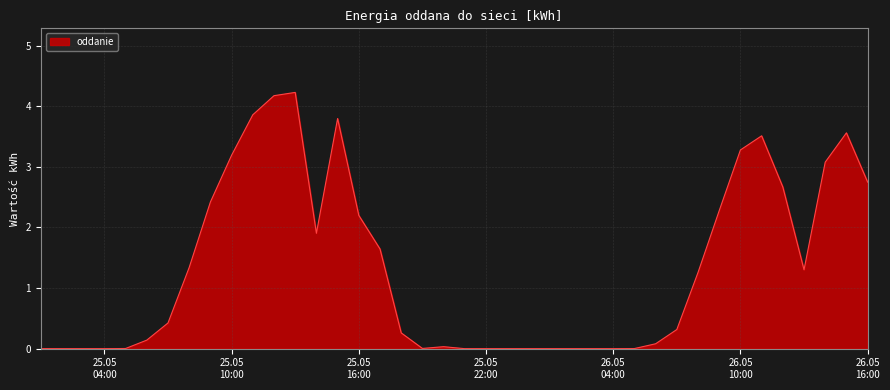

What is the maximum value shown in the chart?

4.2